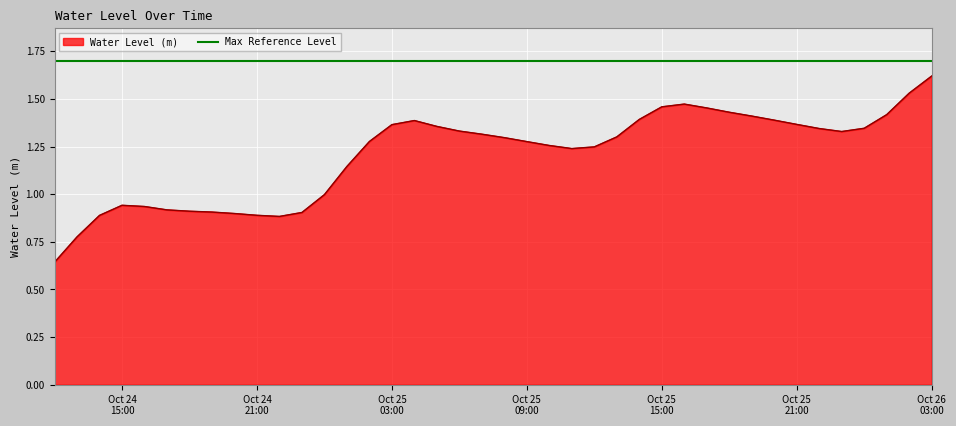

What is the value of the 2nd point from the left?

0.8